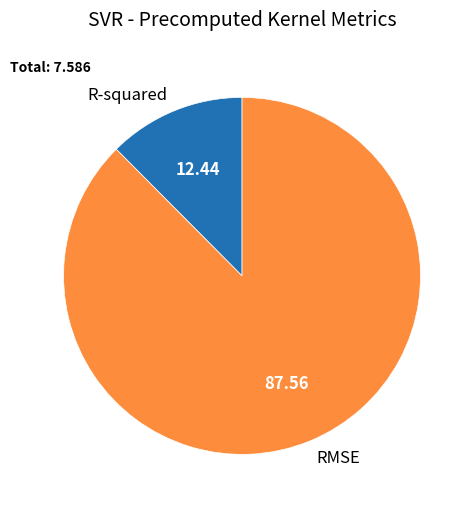

What is the smallest slice in the pie chart?

R-squared